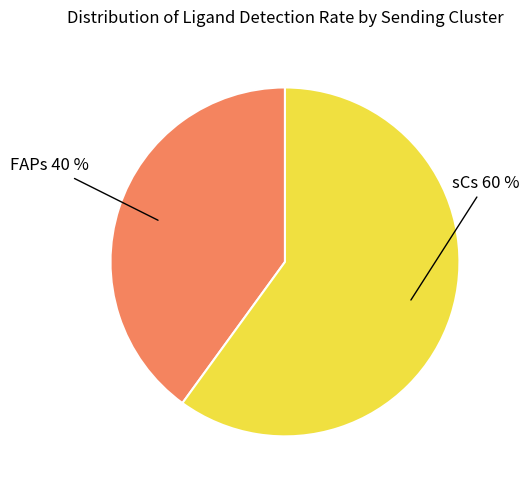

To the nearest percent, what is the average slice percentage?

50%